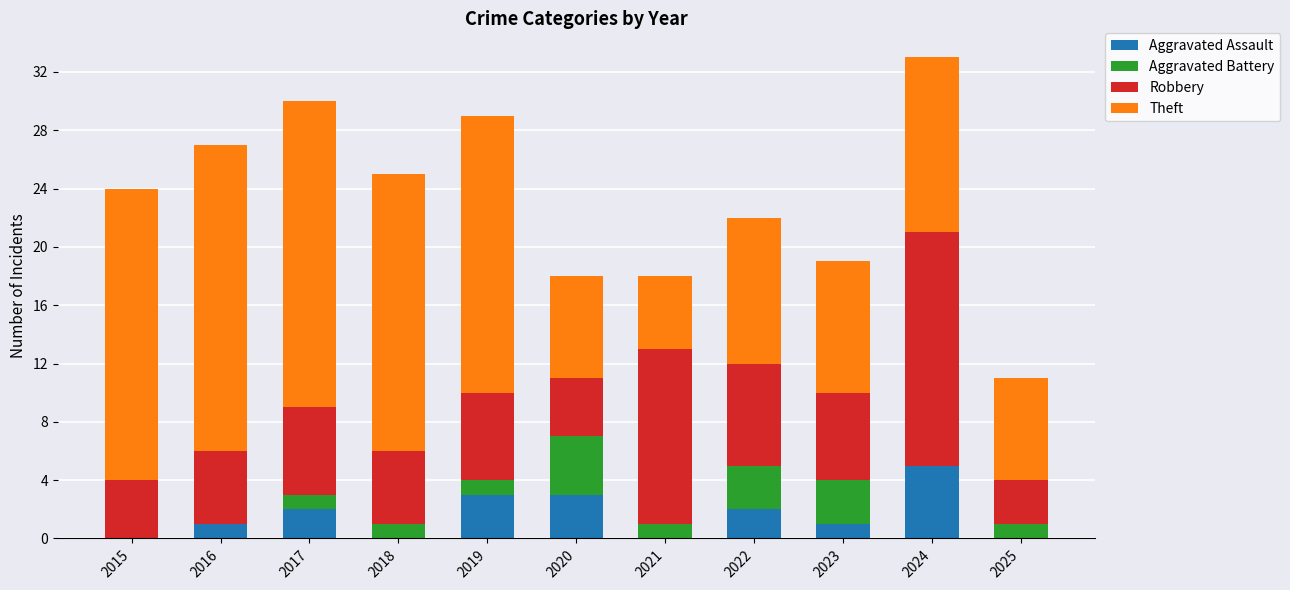

Are the bars horizontal?

No